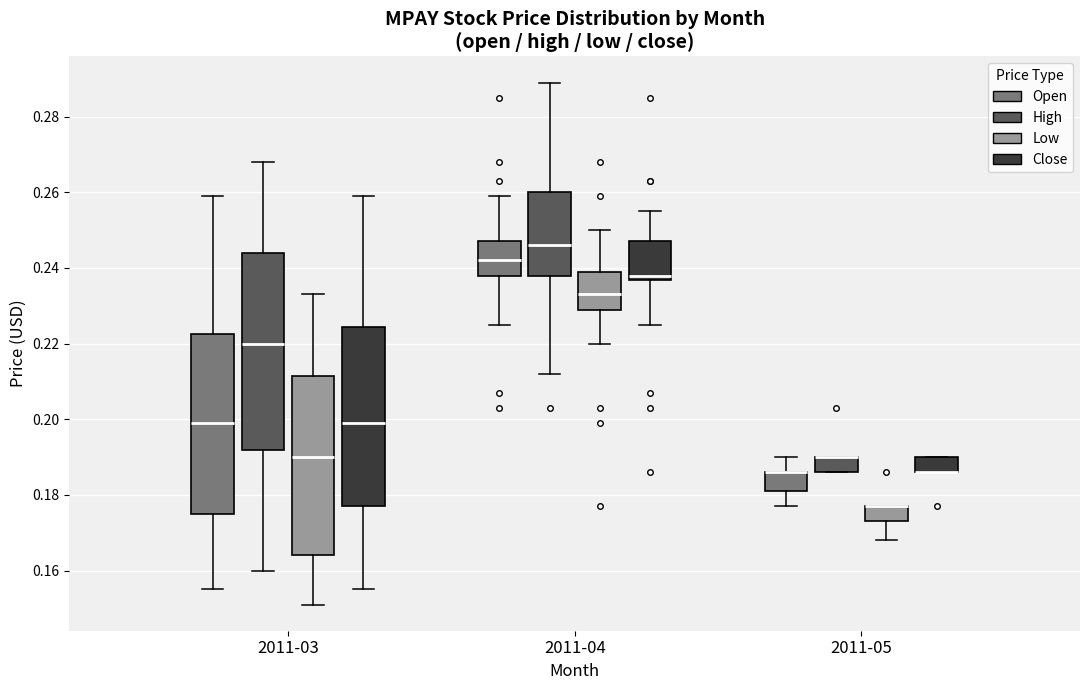

Comparing the boxes themselves (not the whiskers), which one is the tallest?

2011-03 (High)